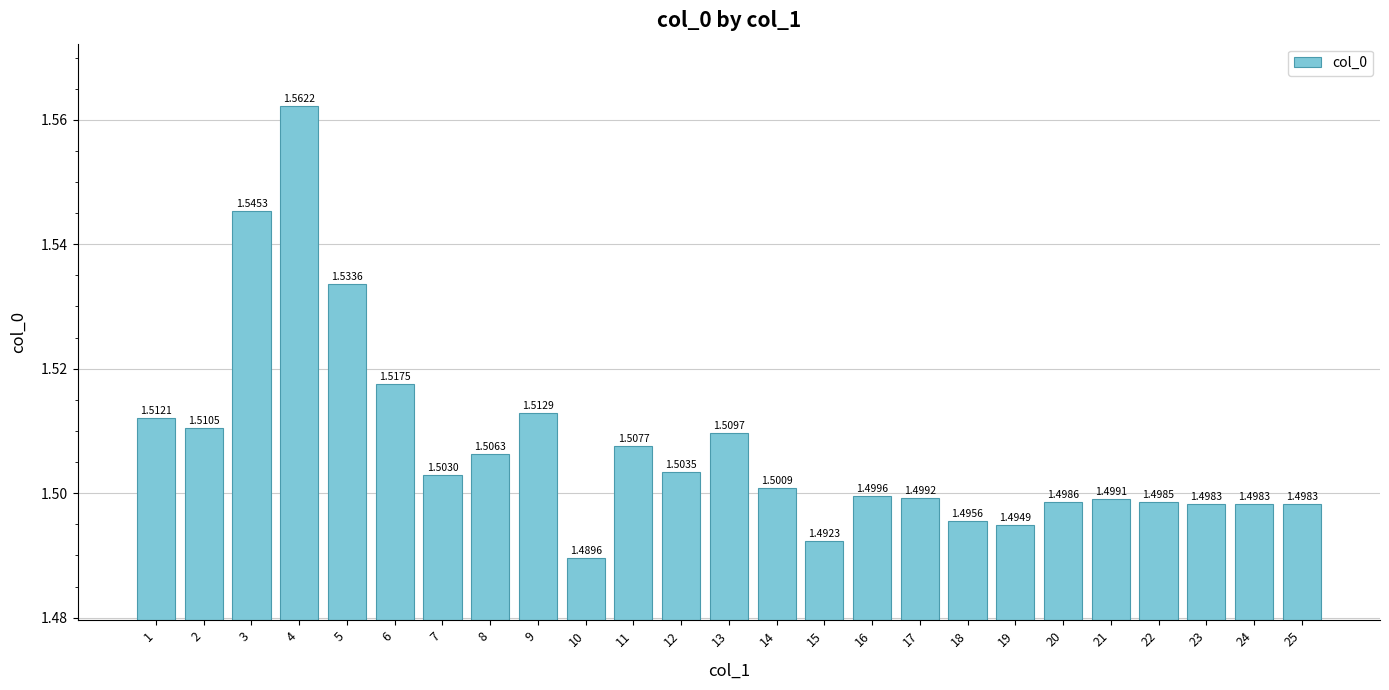

Which label corresponds to the smallest value in the chart?

10